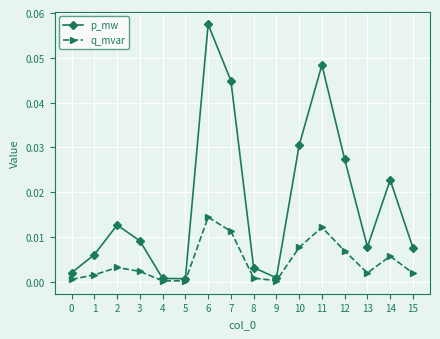

Which series changed the most between 6 and 10?

p_mw